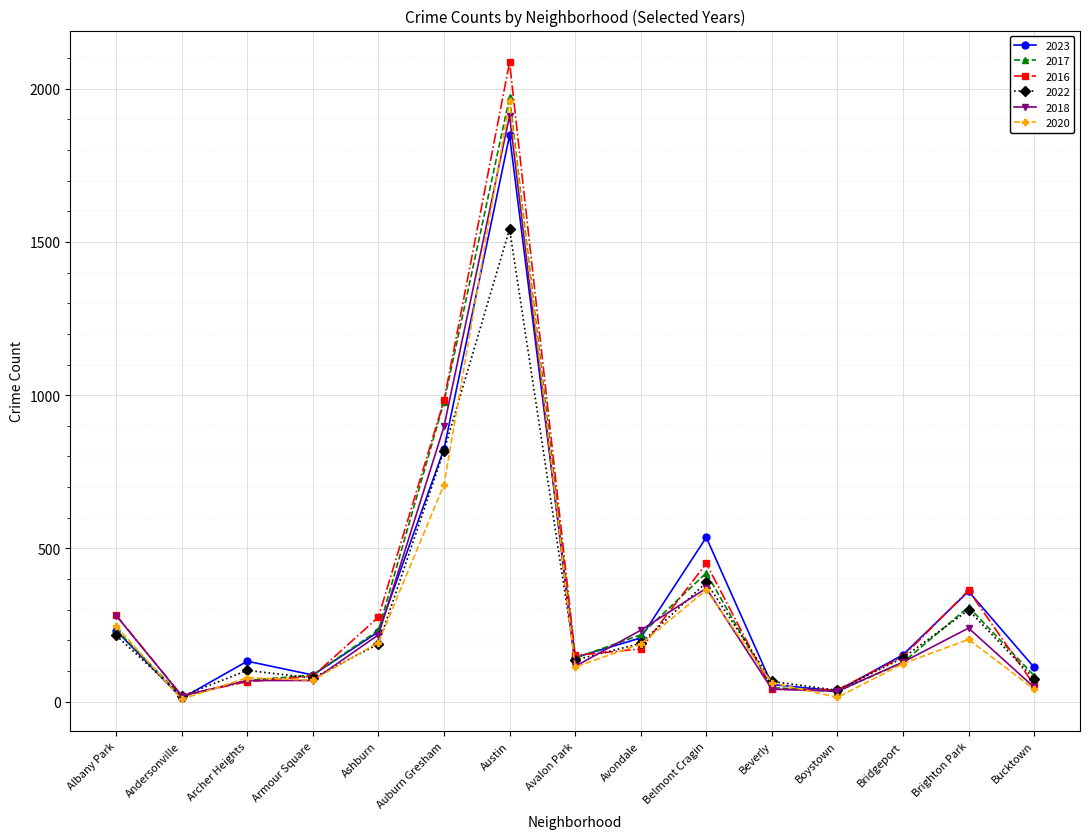

What is the greatest value displayed?

2086